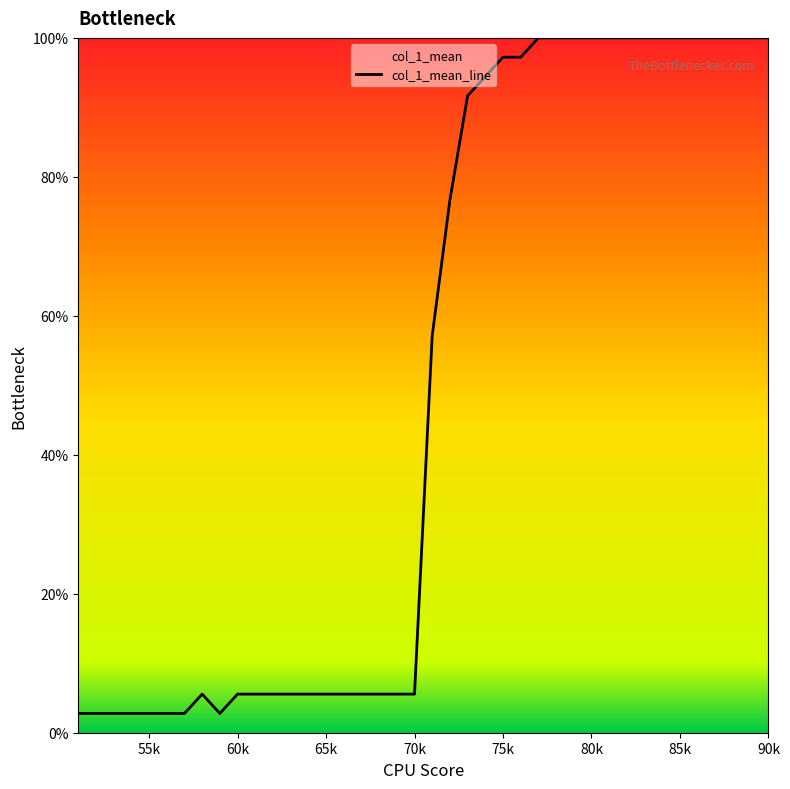

What is the greatest value displayed?

100.0